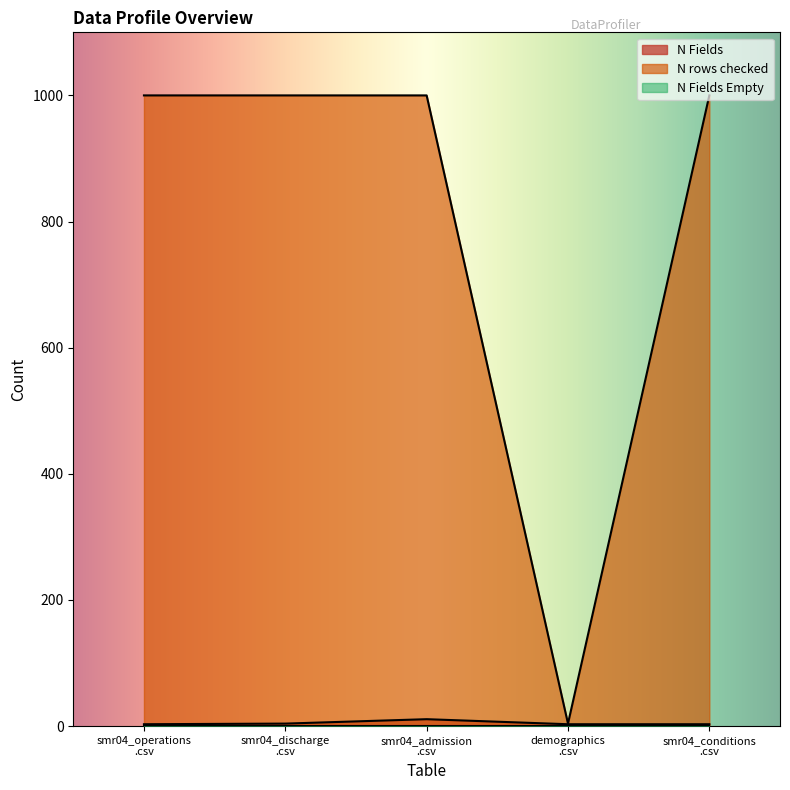

What is the greatest value displayed?

1000